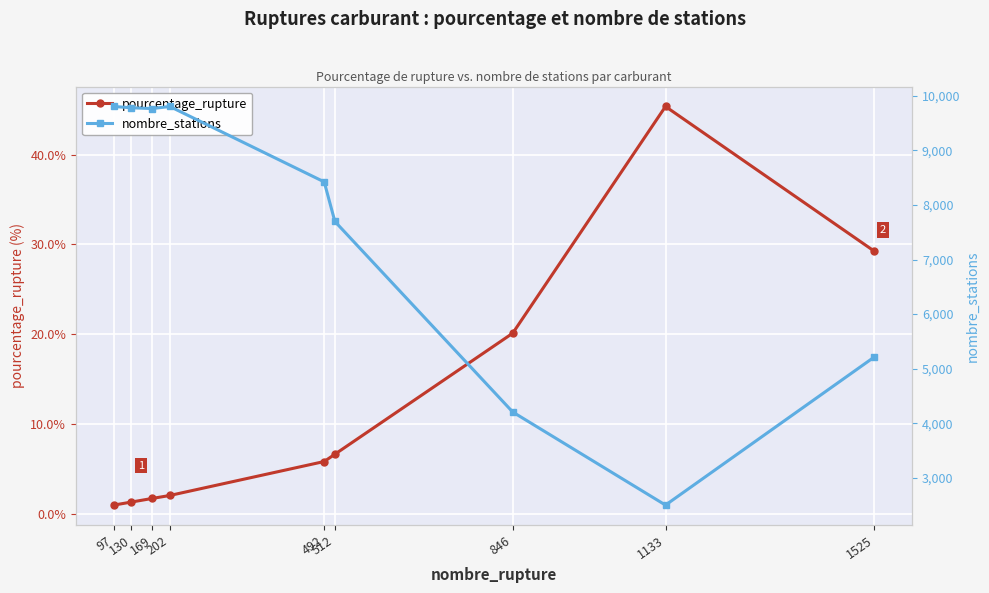

True or false: nombre_stations has more than 2 points higher than both neighbors.

False